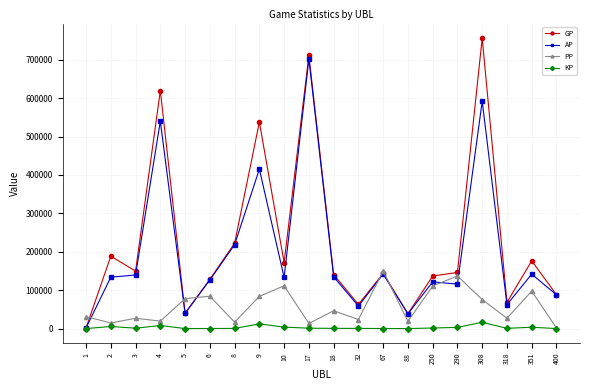

What value does the AP series have at 318?

62365.0